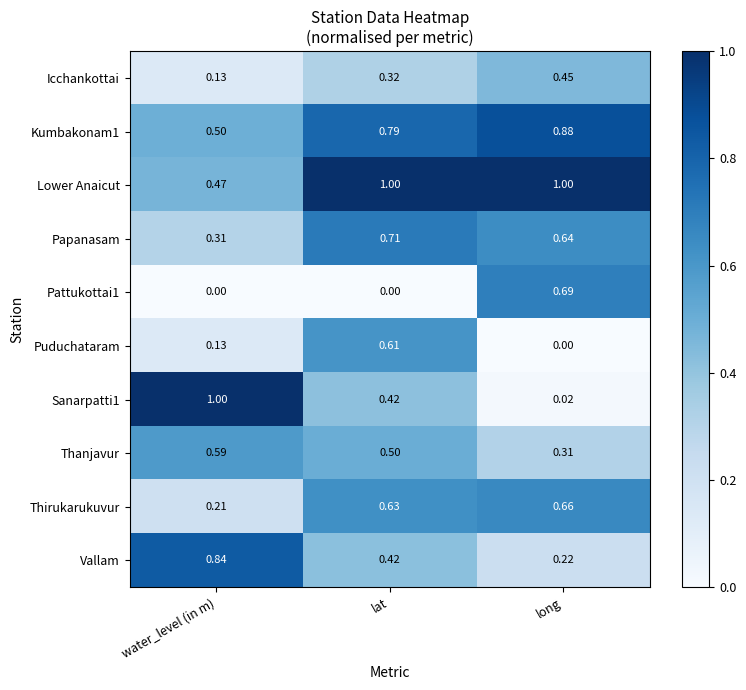

At which label does Pattukottai1 reach its peak?

long